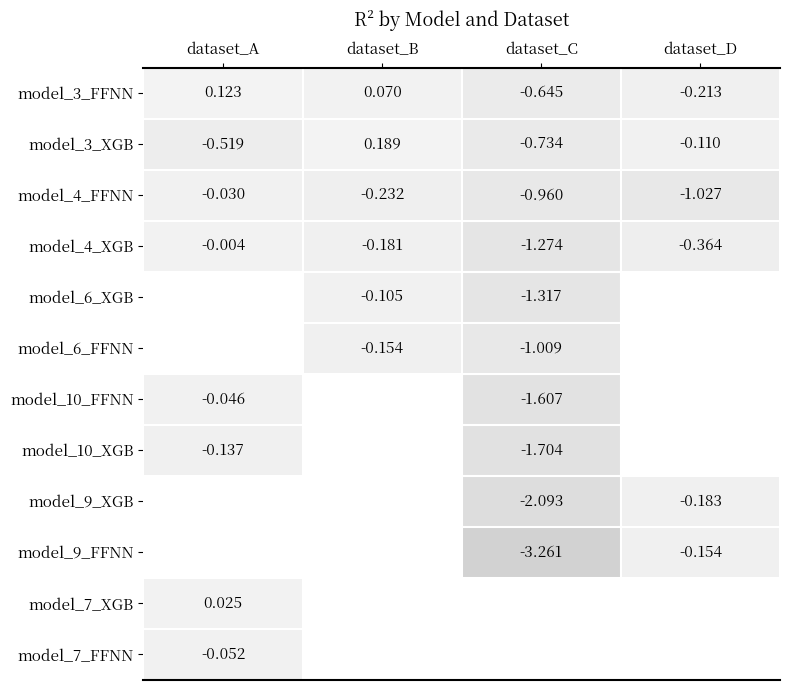

What is the smallest value displayed?

-3.3